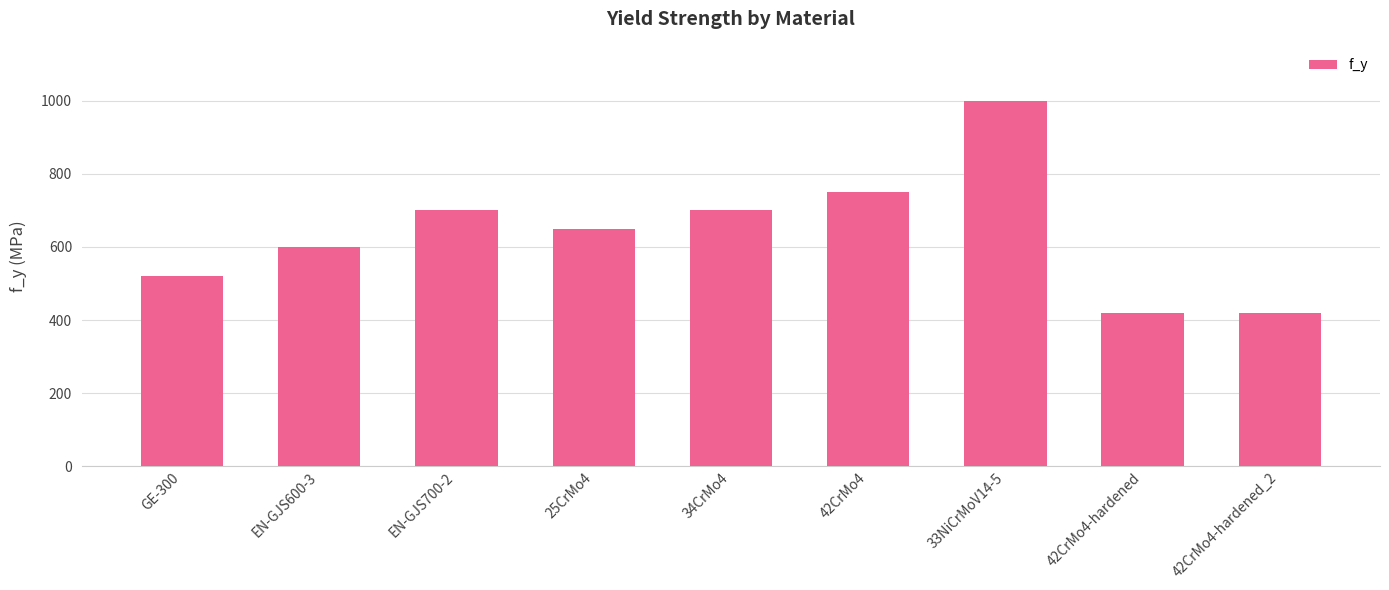

What is the smallest value displayed?

420